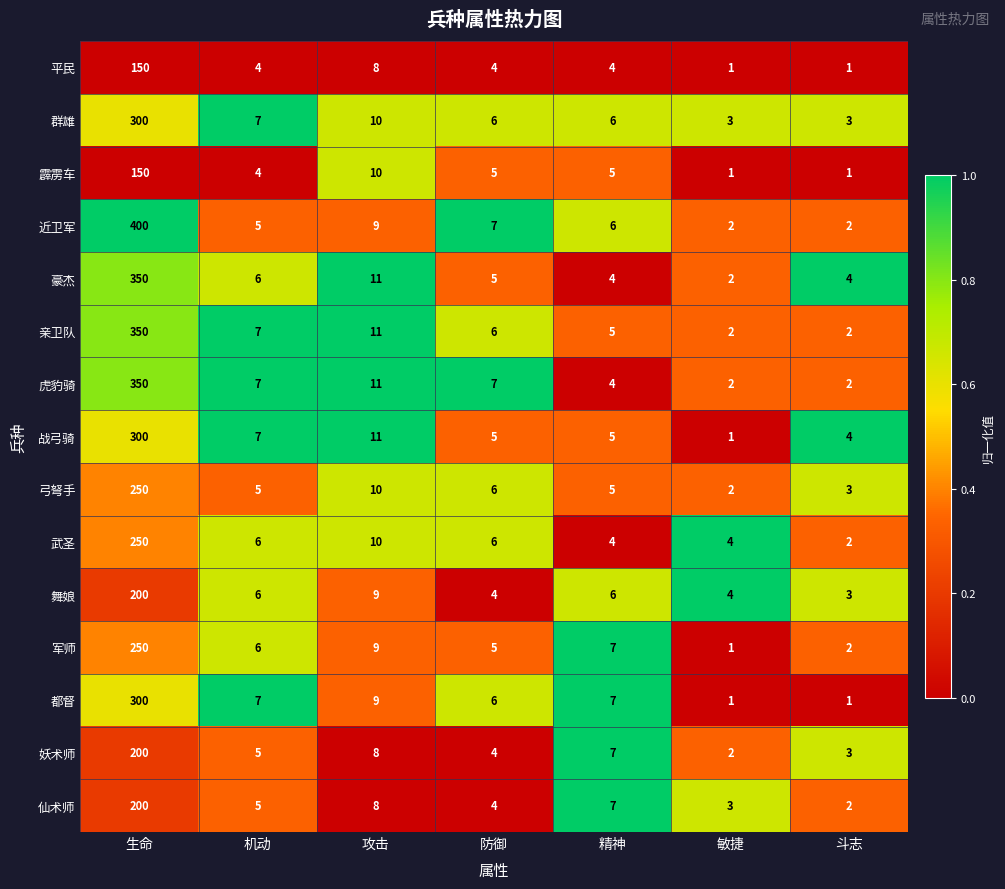

What is the average value of the 弓弩手 series?

40